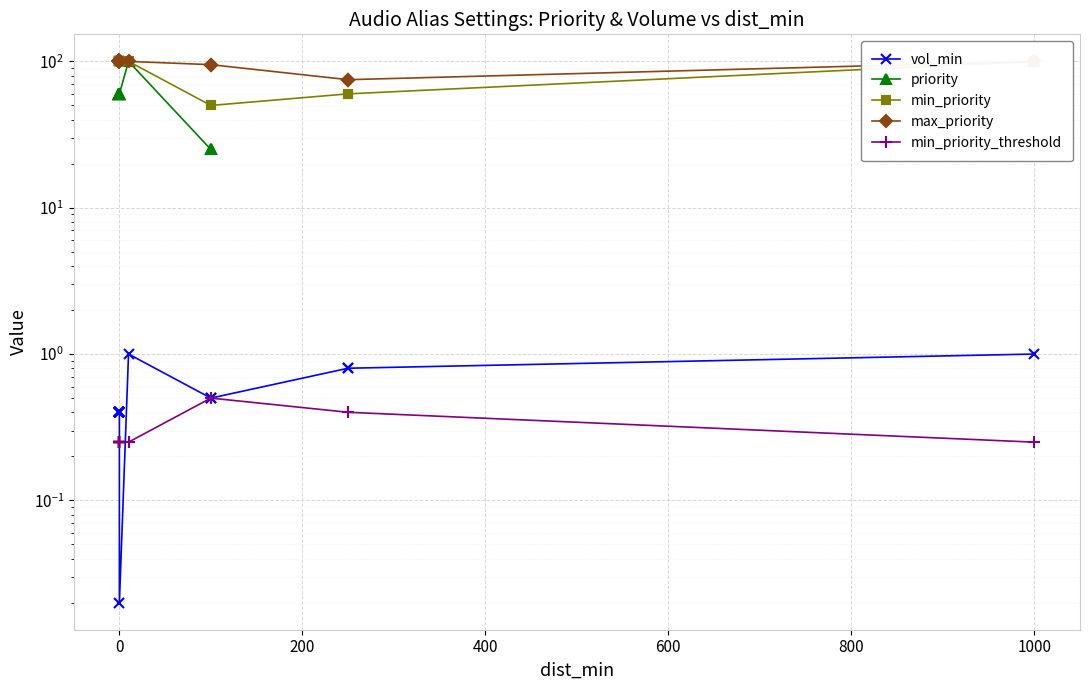

True or false: min_priority_threshold and priority cross at least once.

False